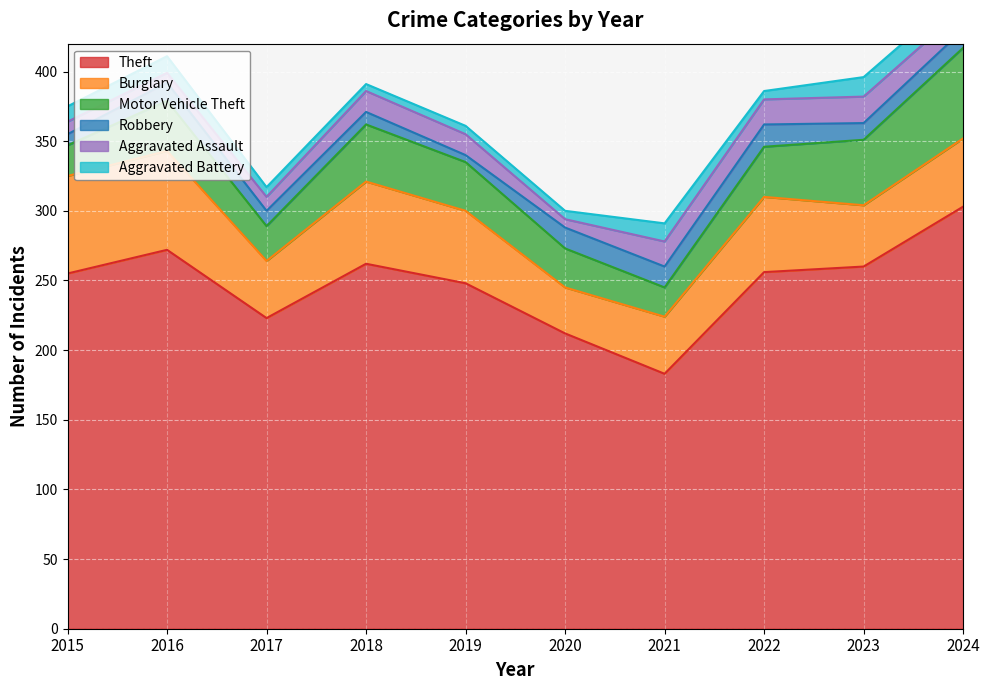

List the labels in order of Burglary value, smallest first.

2020, 2017, 2021, 2023, 2024, 2019, 2022, 2018, 2015, 2016